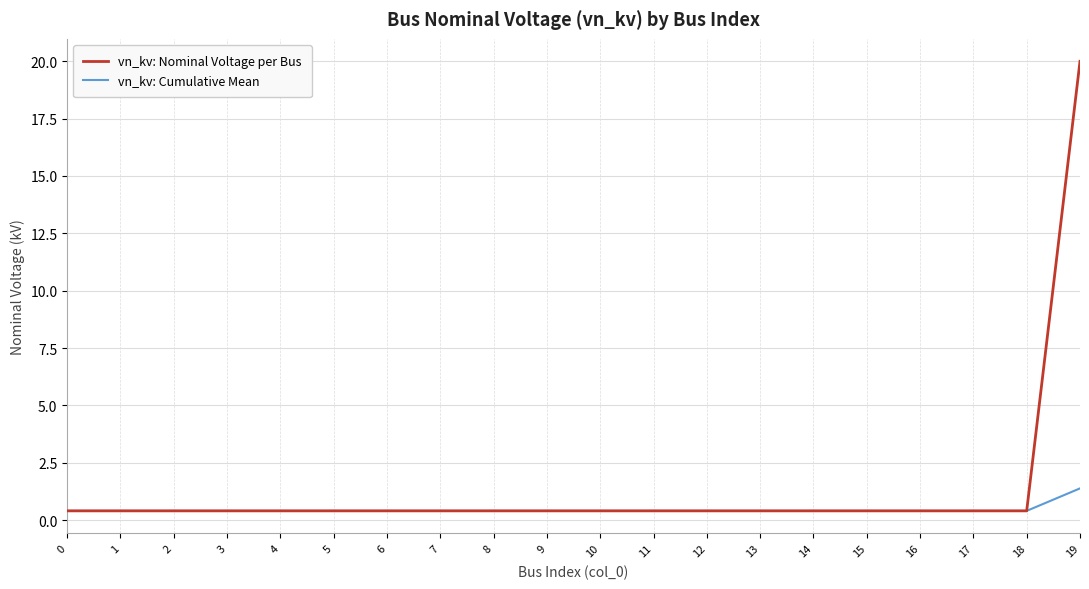

Does the chart have visible grid lines?

Yes